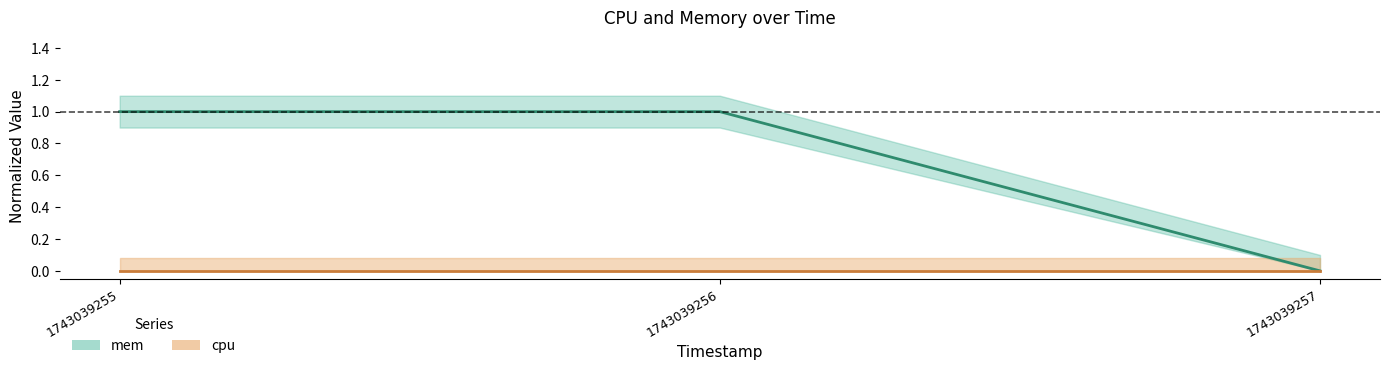

How many values are below 1?

1